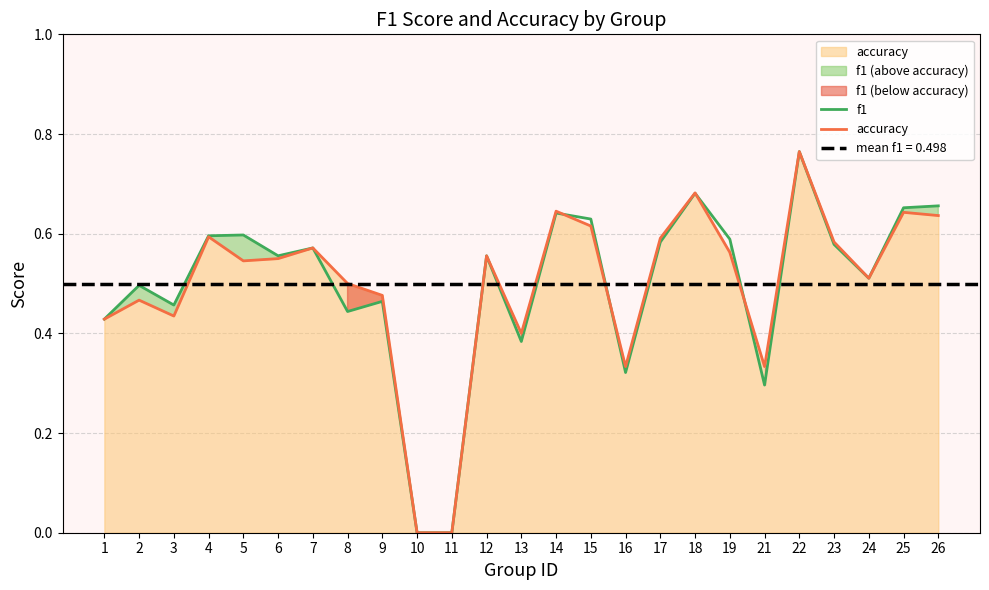

True or false: f1 and accuracy intersect in this chart.

True